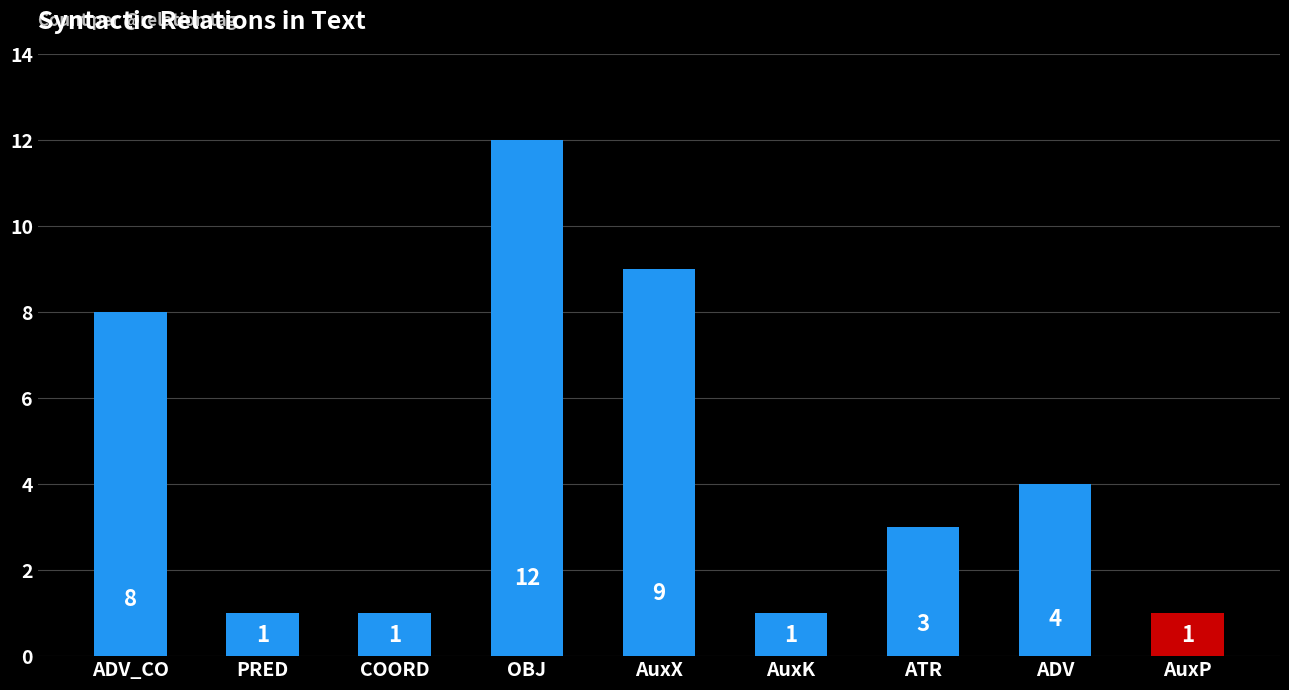

Where does the data first go above 3?

ADV_CO